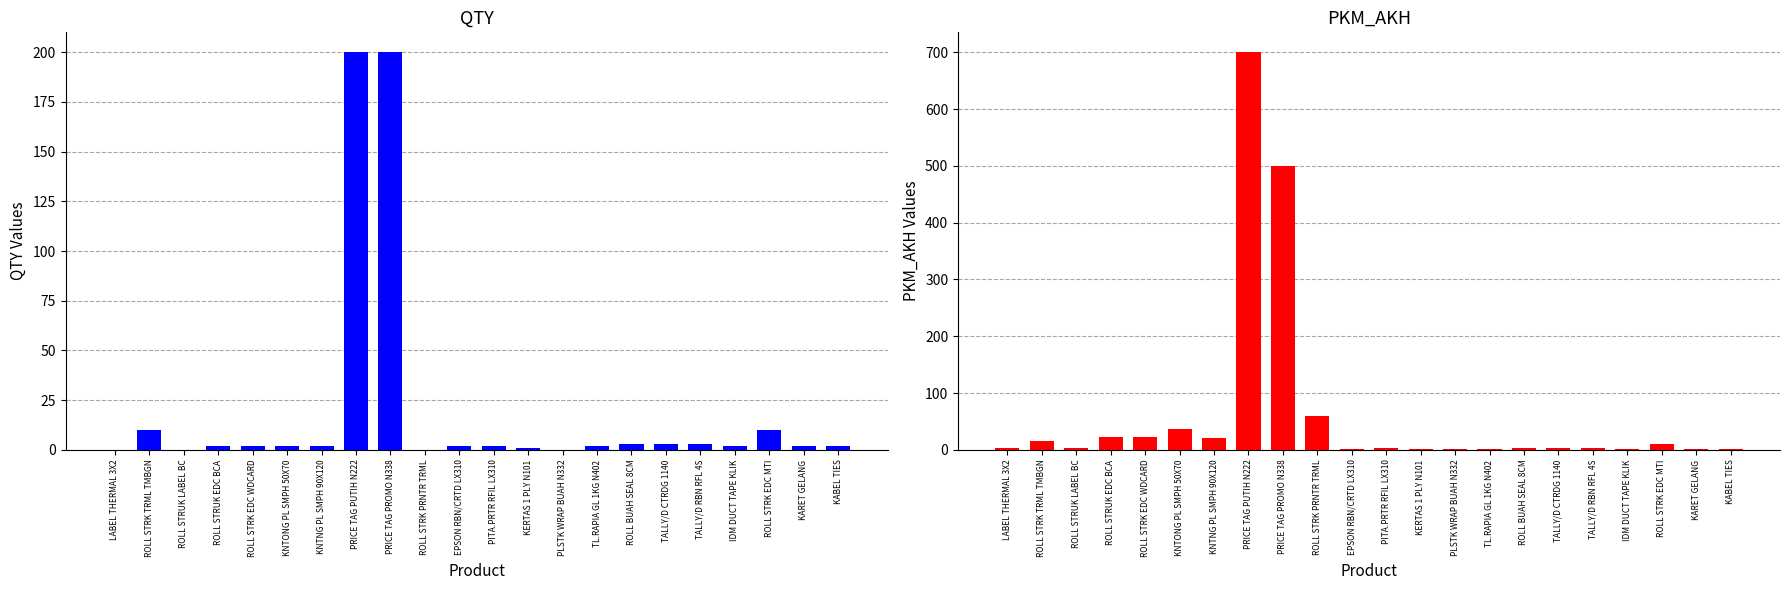

The value of PKM_AKH at ROLL STRK EDC WDCARD is 22. True or false?

True